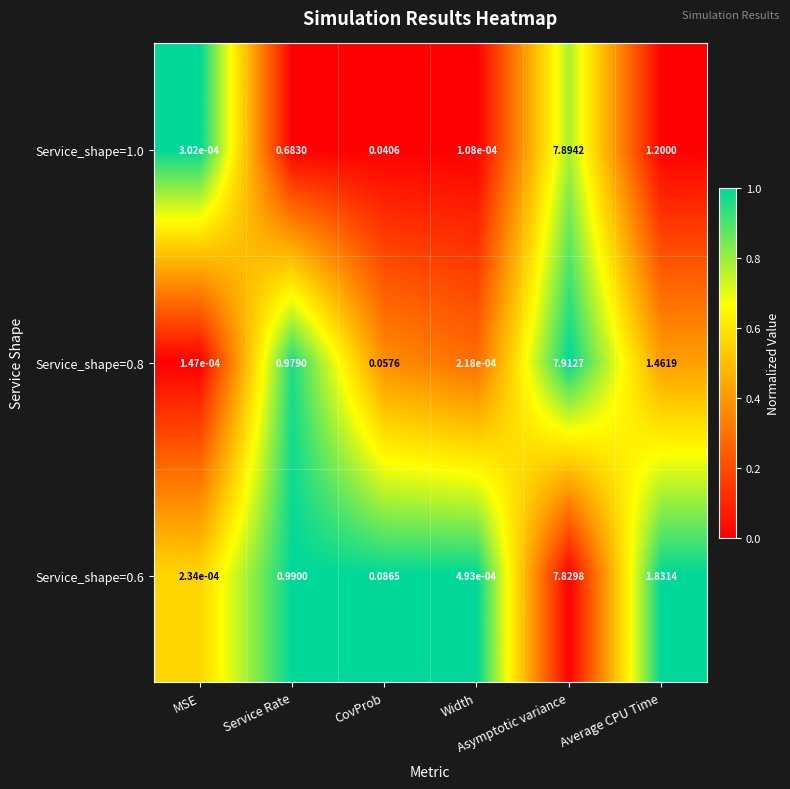

How many series are shown in this chart?

3